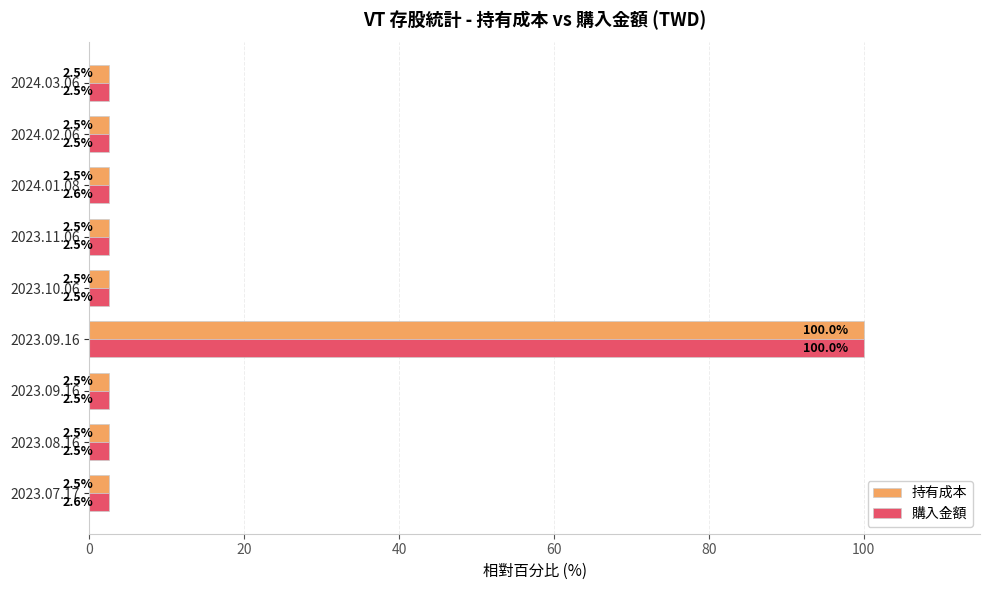

What is the sum of all 持有成本 values?

120.0